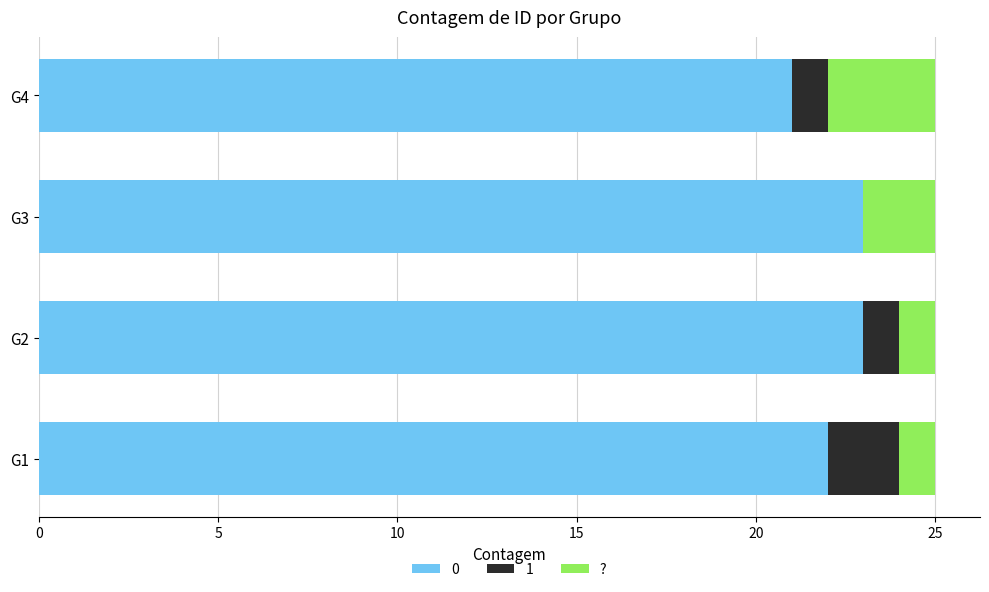

True or false: 0 has a value of 23 at G3.

True